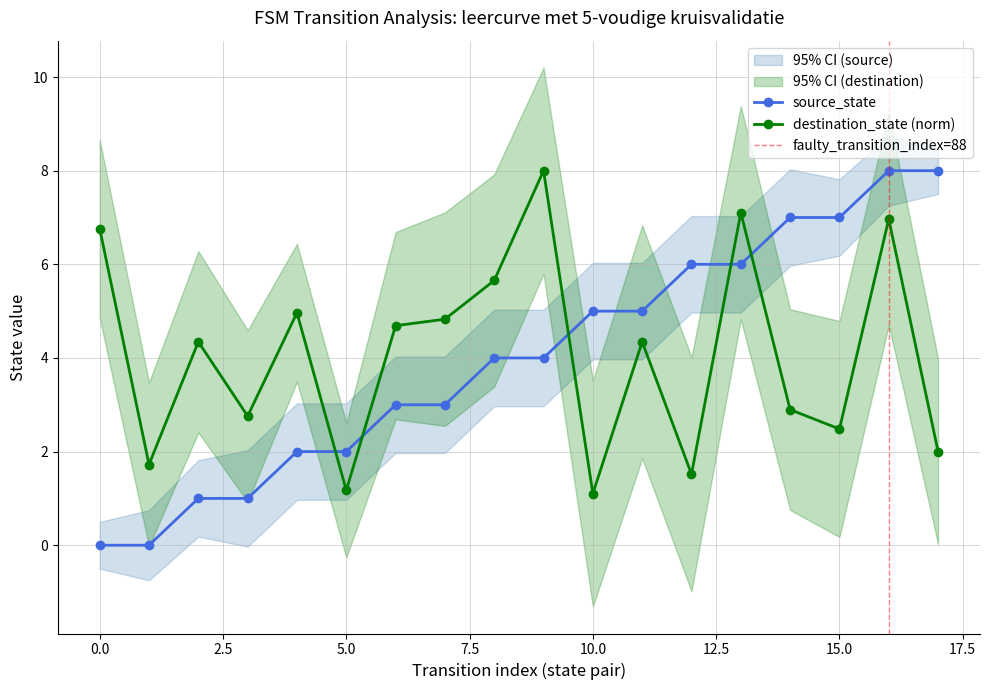

How many positive values does the source_state series have?

16